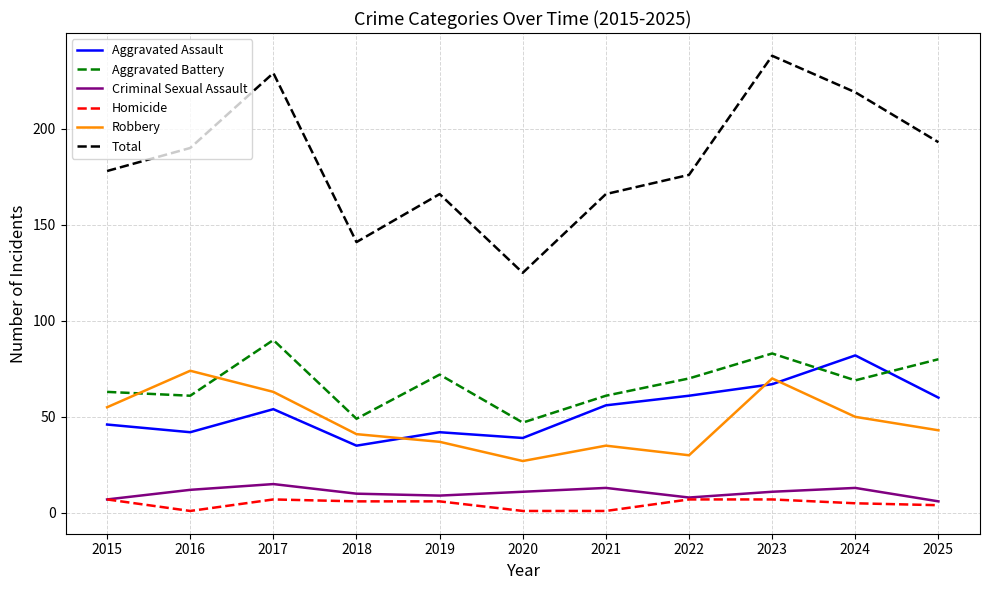

What is the spread (max minus min) of values at 2022?

169